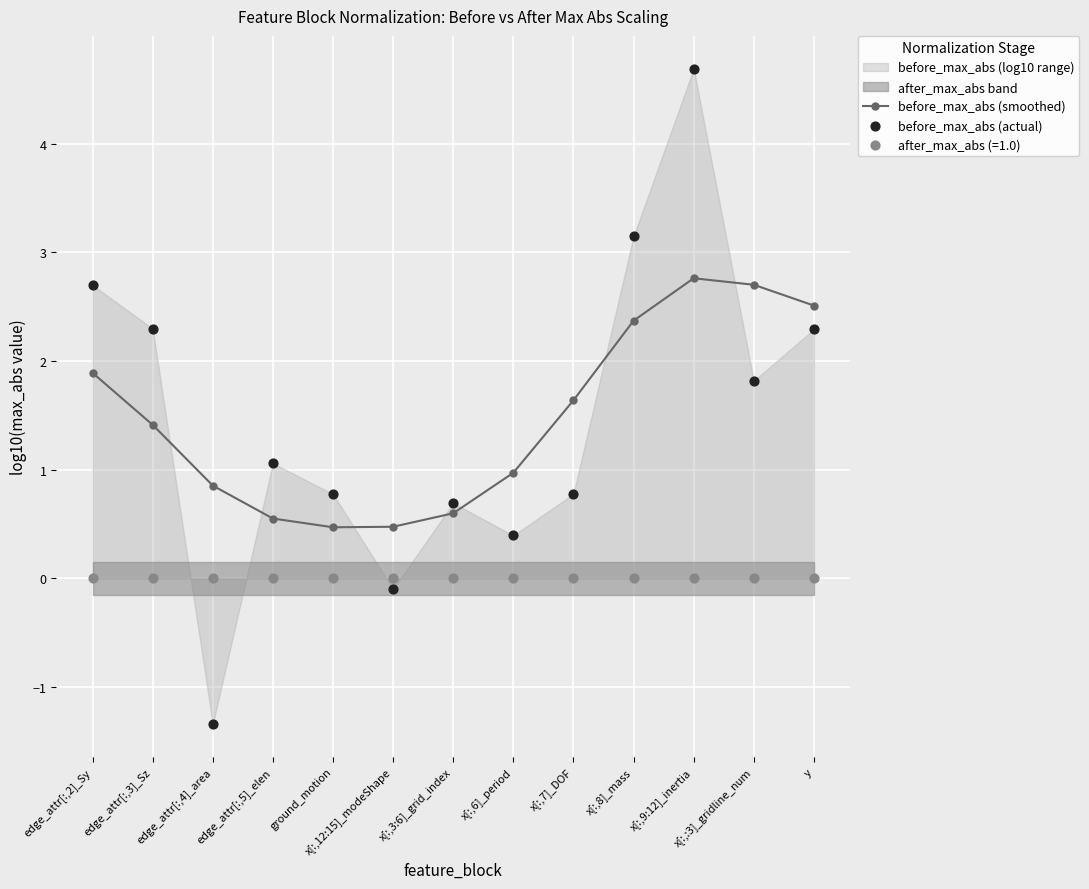

Which series reaches the minimum Y coordinate?

before_max_abs (actual)